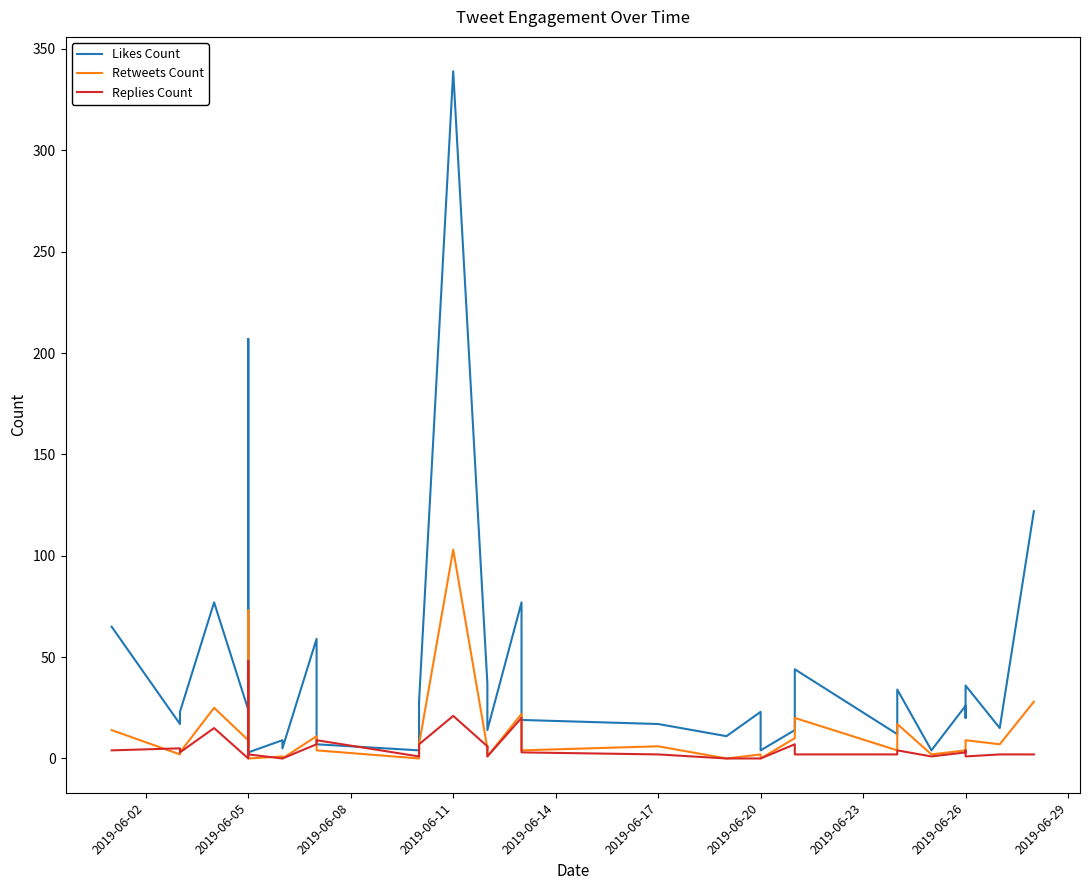

How many data points in Retweets Count are less than 6?

18